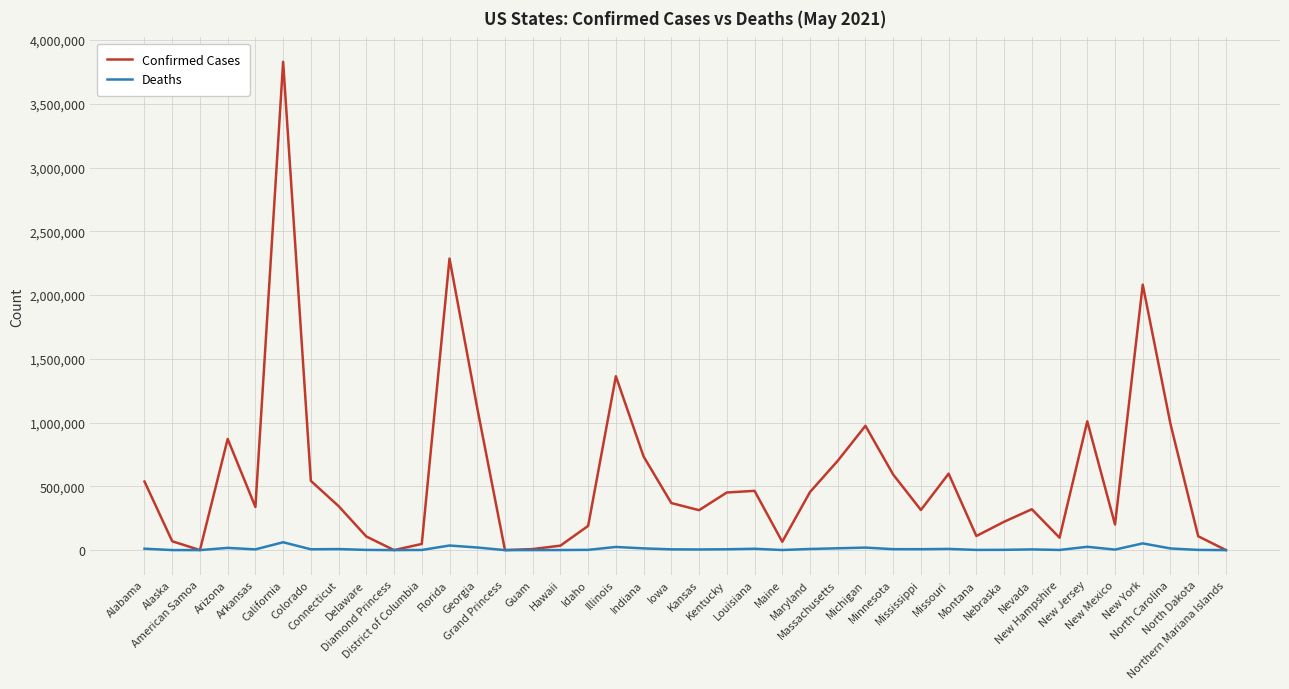

Which series has the largest range (max minus min)?

Confirmed Cases